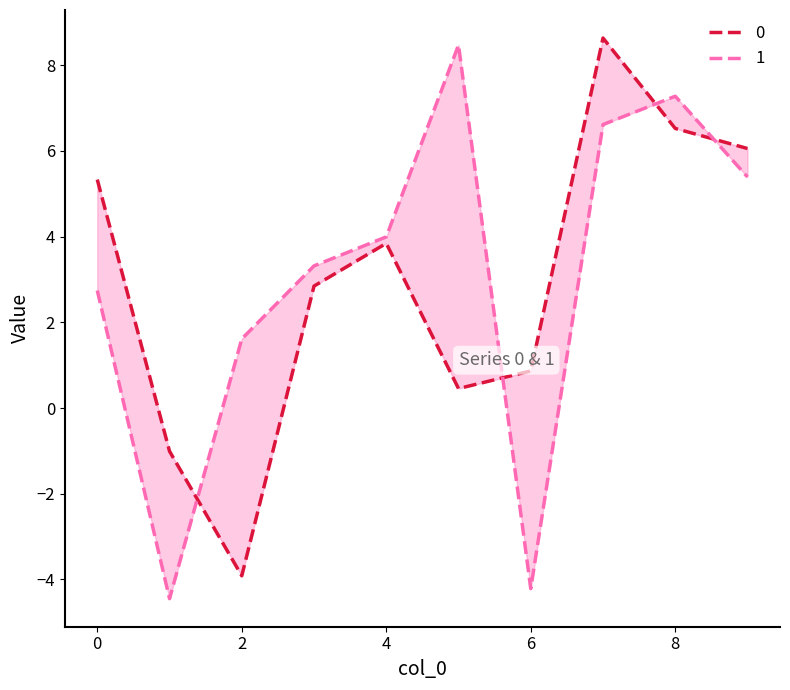

Reading left to right, extract all data points from this chart.

0: 5.3	-1.0	-3.9	2.8	3.8	0.5	0.9	8.6	6.5	6.1
1: 2.7	-4.5	1.6	3.3	4.0	8.5	-4.2	6.6	7.3	5.4